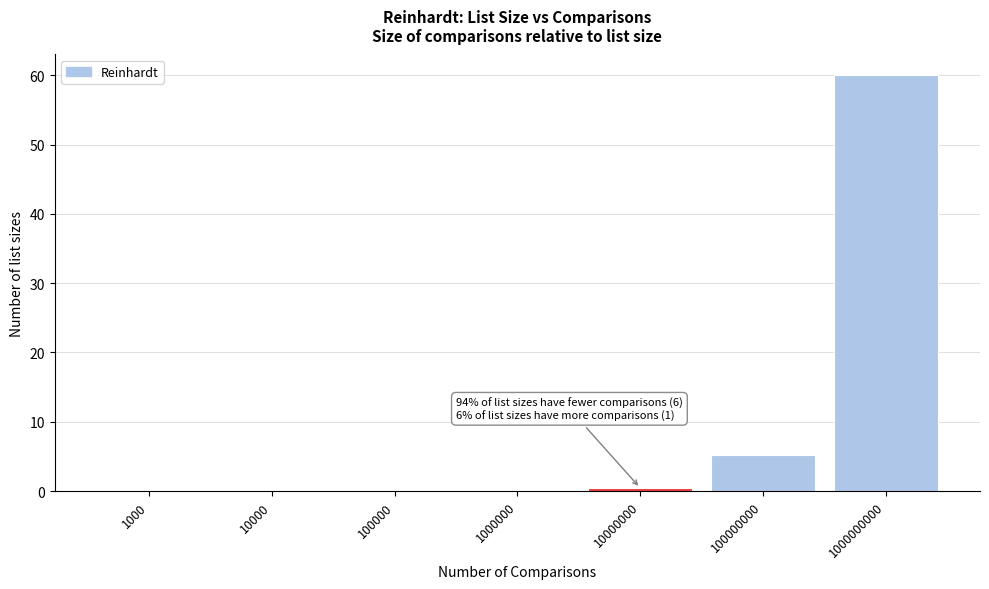

At which category does the chart reach its peak across all series?

1000000000